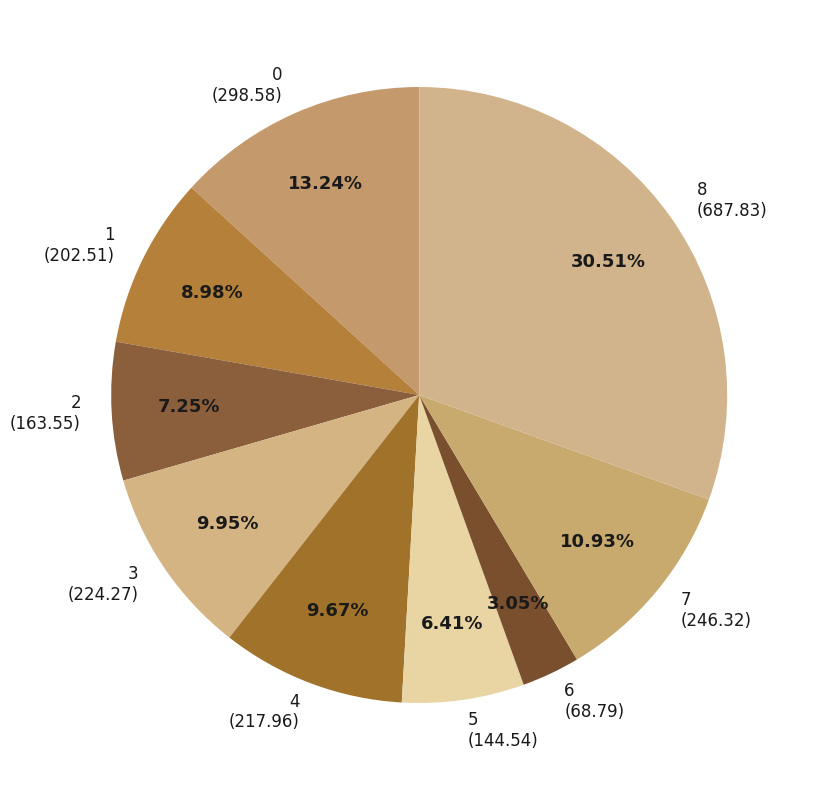

Which slice is the smallest?

6